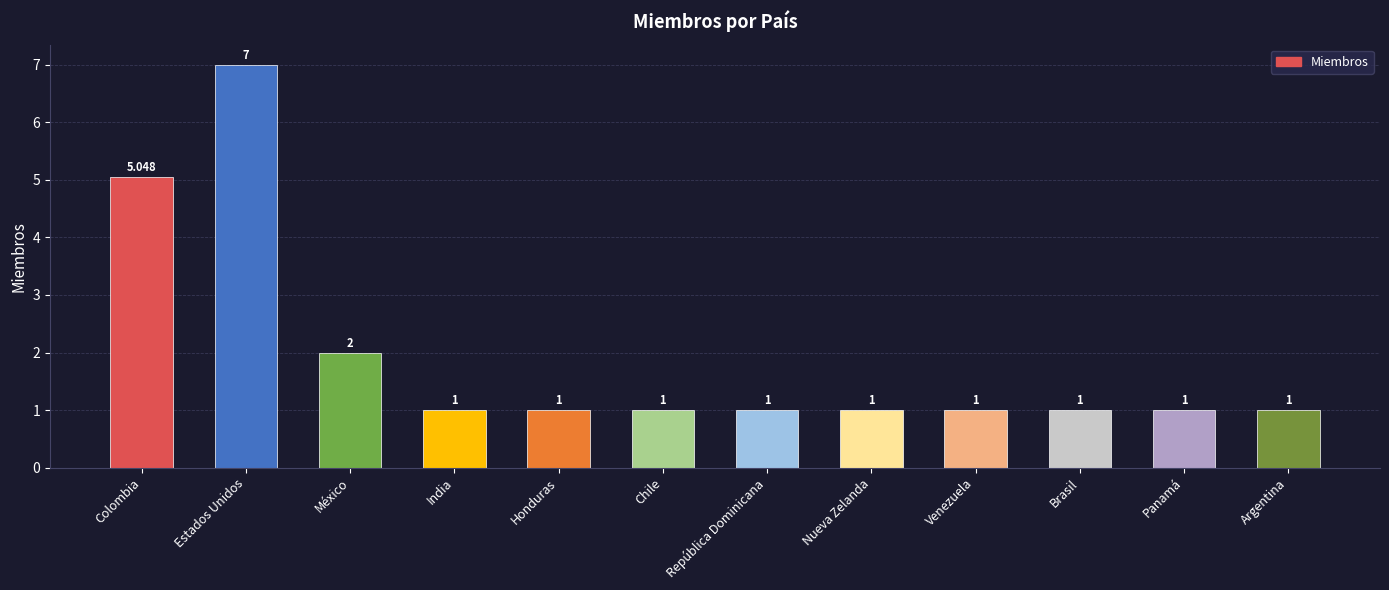

Which category has the highest value across all series?

Estados Unidos